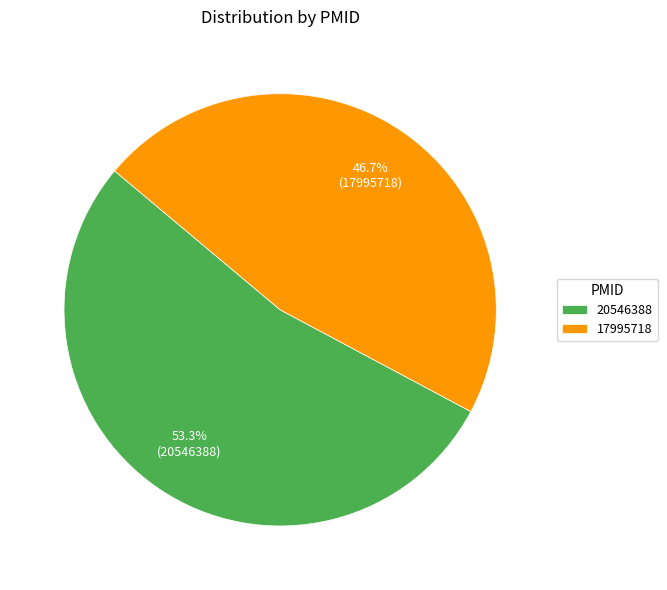

How many slices are in this pie chart?

2